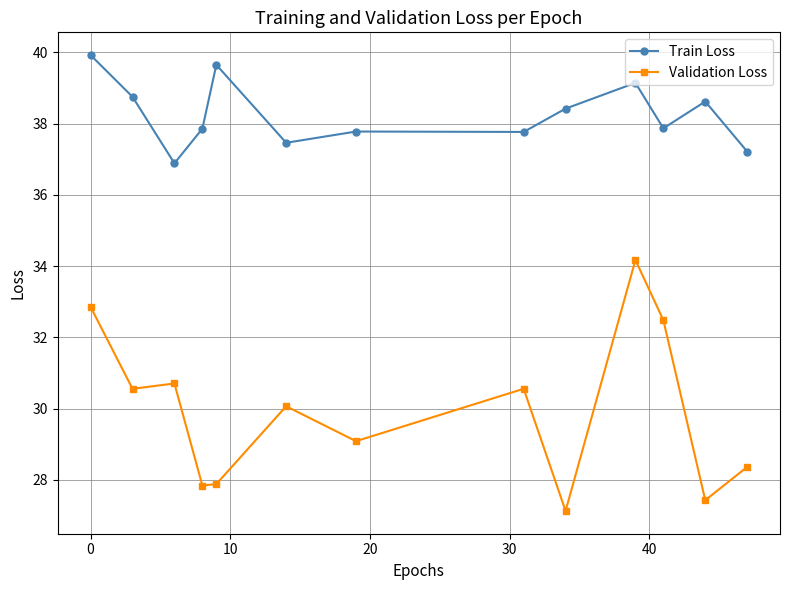

What is the difference between the maximum and minimum values in the Train Loss series?

3.0